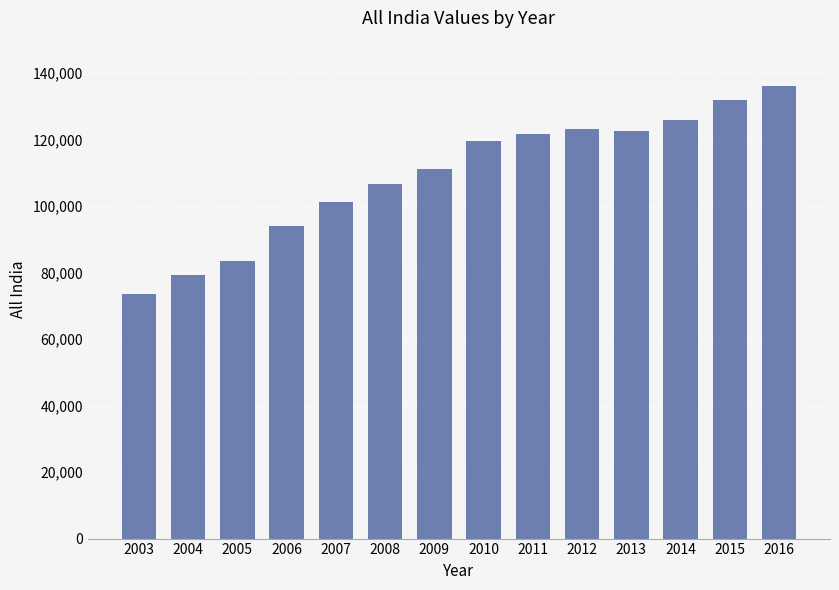

What value does the data have at 2015, to the nearest 10?

131730